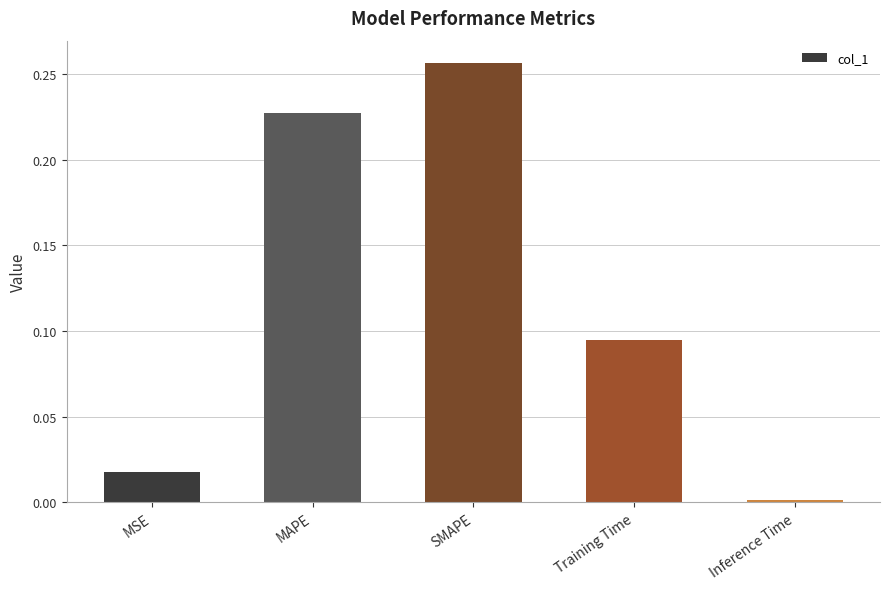

Does the chart contain stacked bars?

No